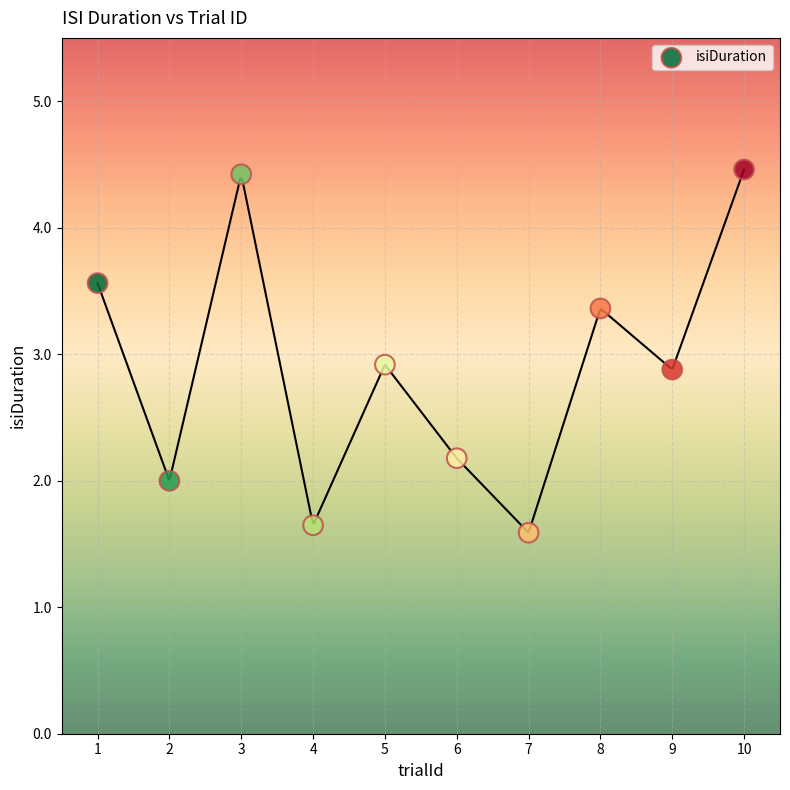

What is the average X value?

5.5